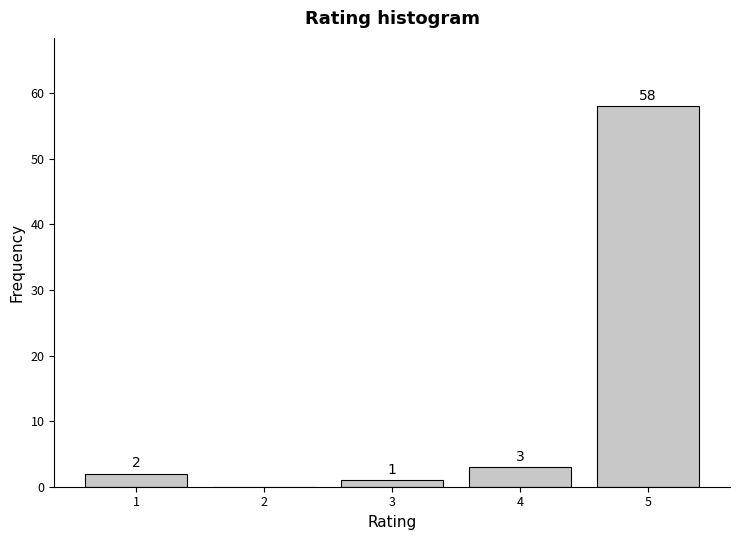

Reading right to left, extract all data points from this chart.

5=58	4=3	3=1	2=0	1=2